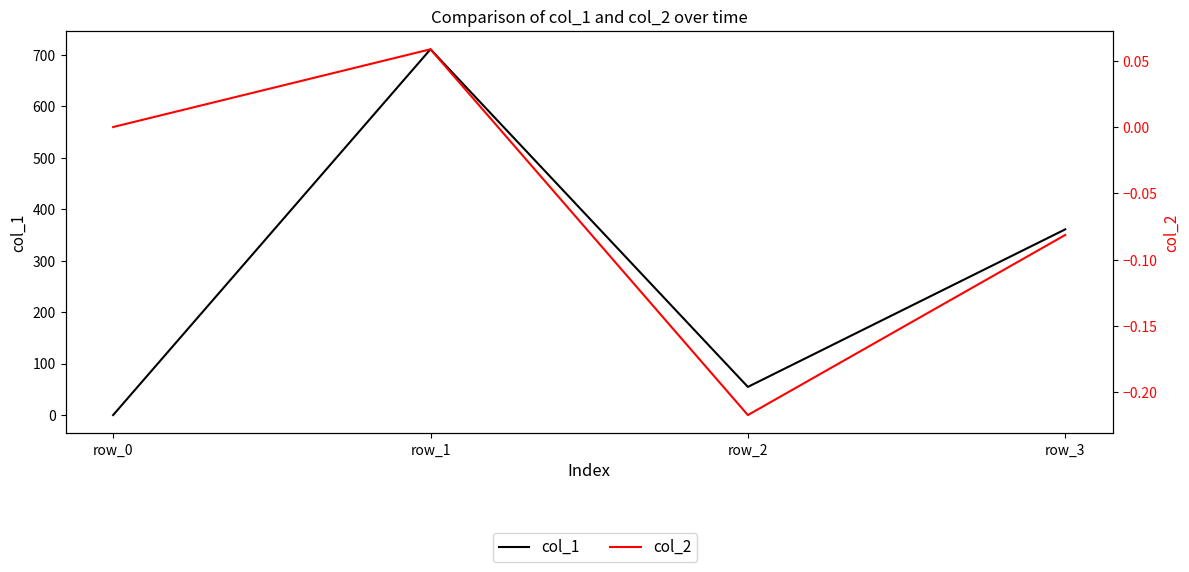

True or false: col_2 and col_1 cross at least once.

False